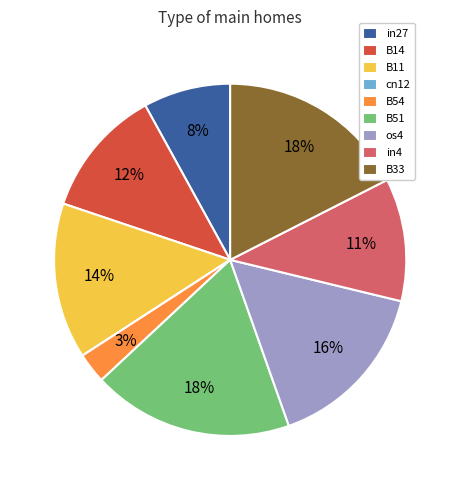

Which has a higher value, B11 or B14?

B11